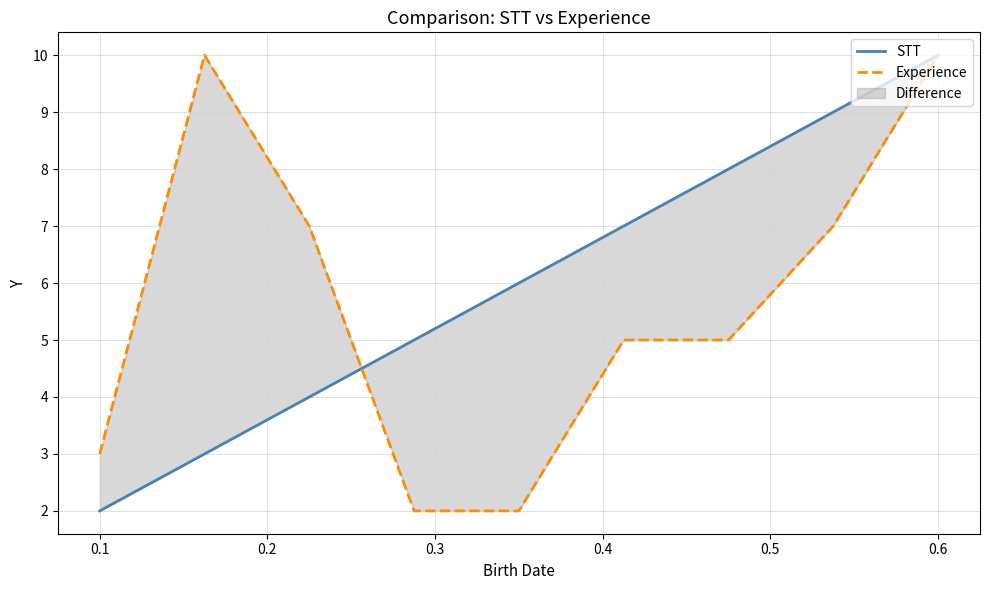

What is the minimum value for STT?

2